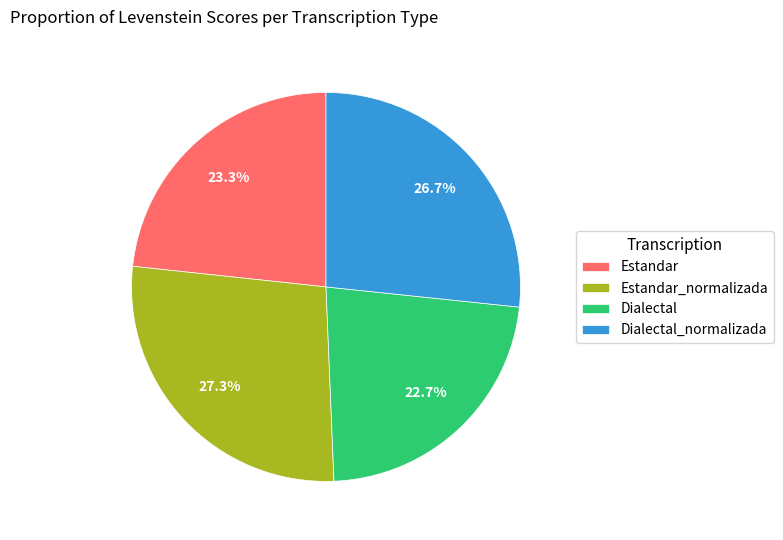

What portion of the pie excludes Dialectal_normalizada?

73.3%